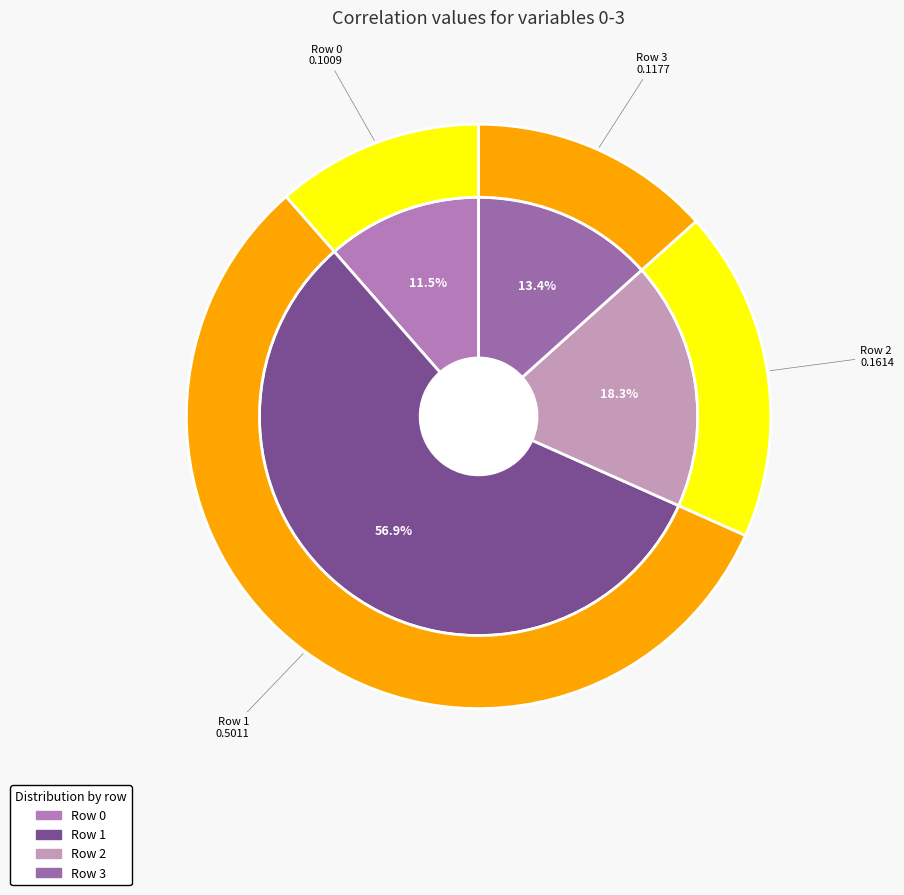

The 1 slice represents 57% of the pie. True or false?

True